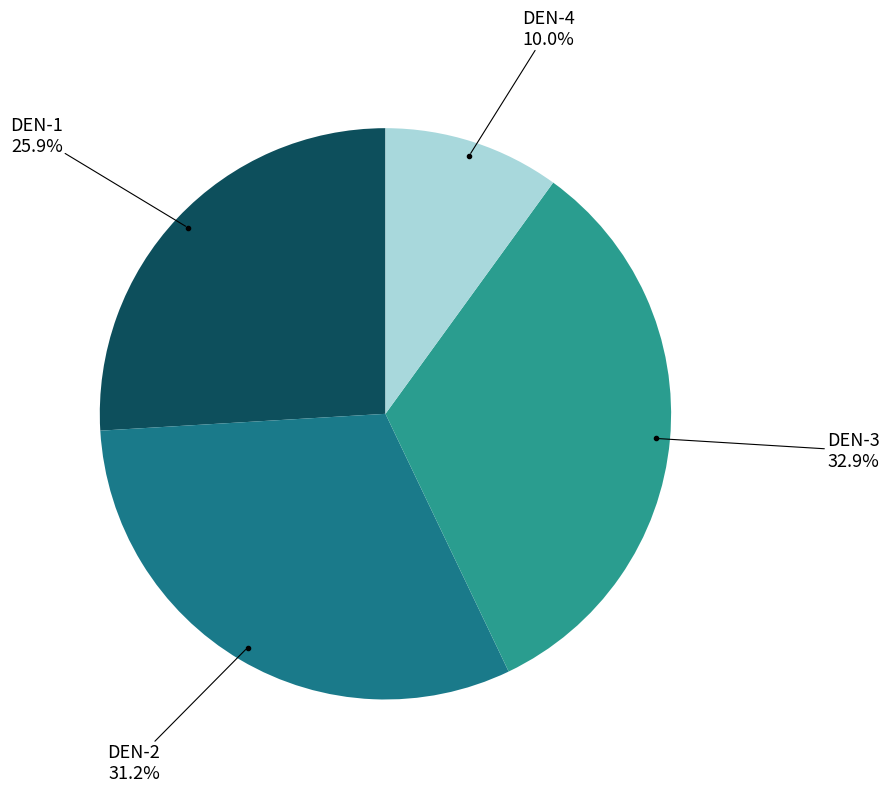

How many segments does this pie chart have?

4